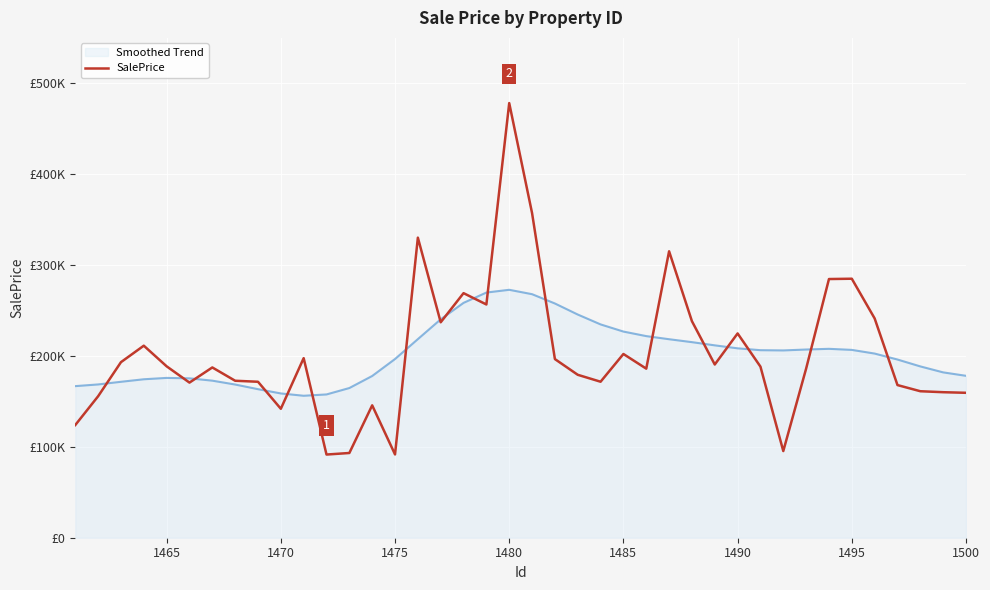

Is this an area chart (filled region under the line)?

Yes